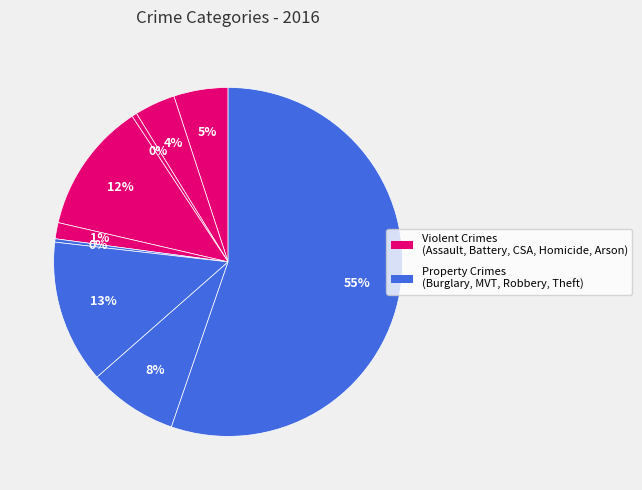

Count the number of slices in the pie.

9